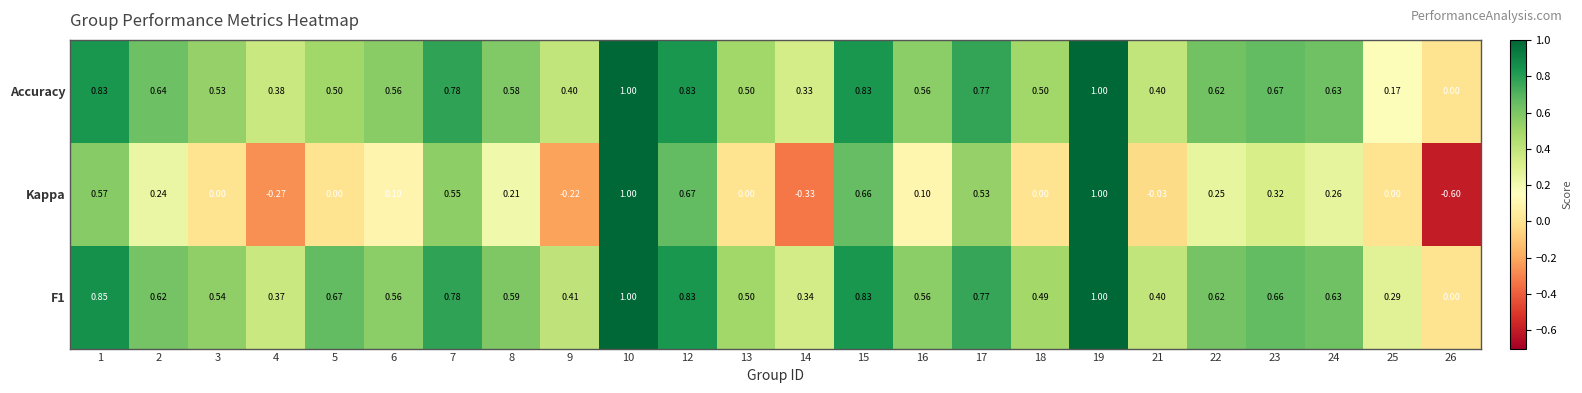

Between 1 and 4, which series saw the biggest shift?

Kappa